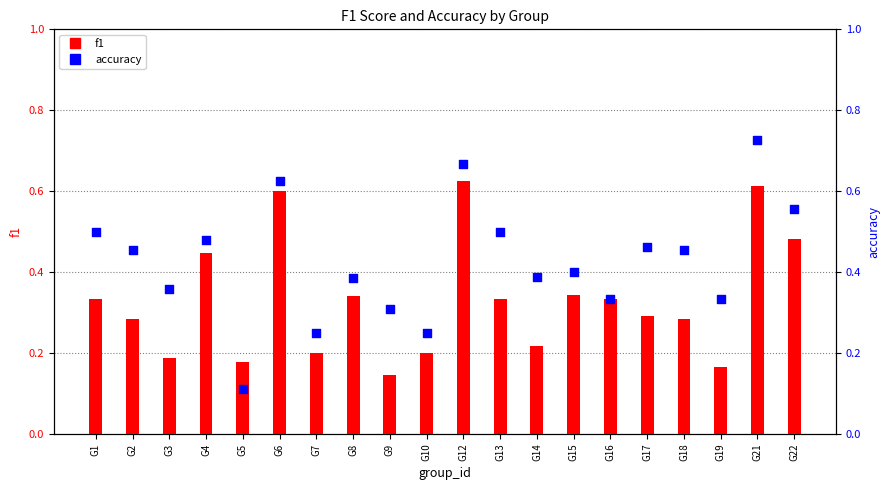

At which category is the sum across all series the highest?

G21